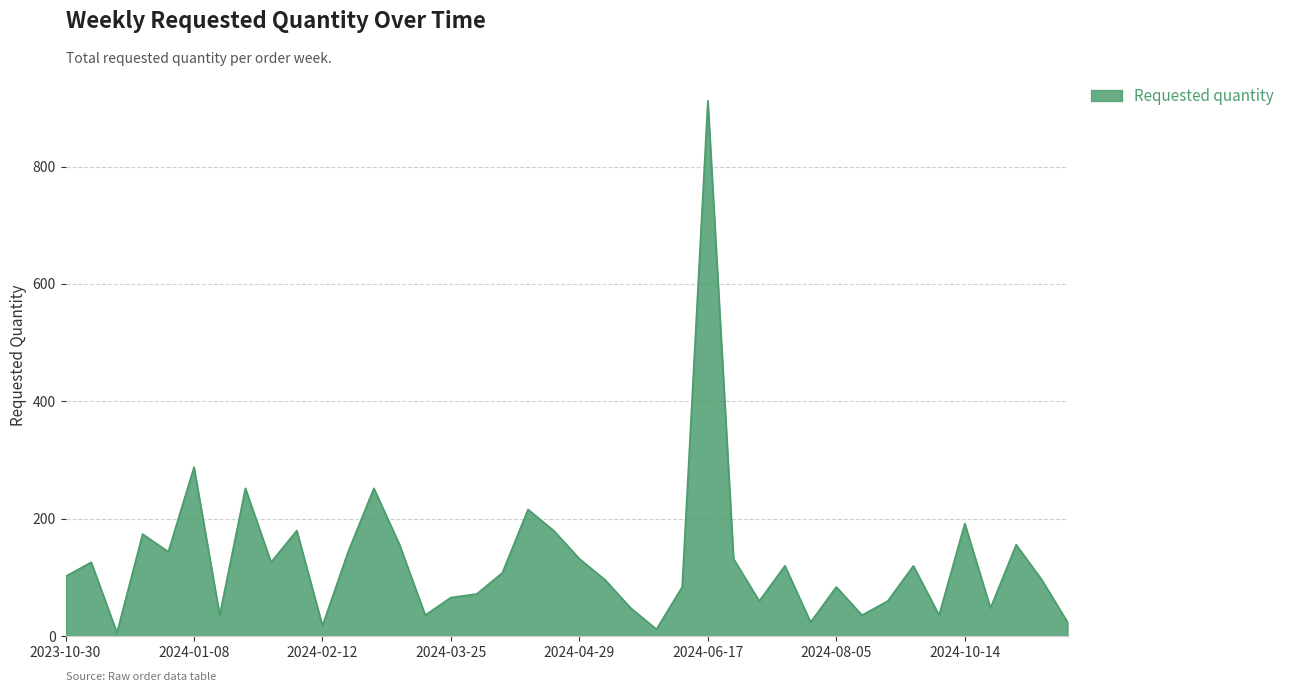

What is the maximum value shown in the chart?

912